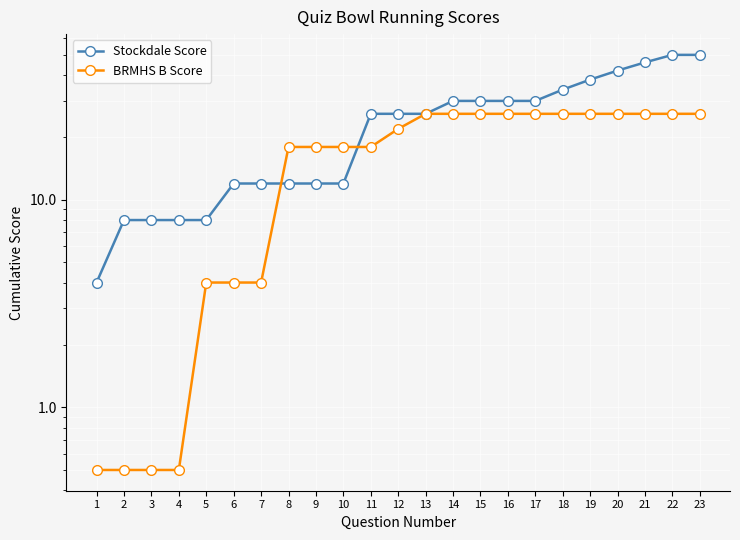

True or false: Stockdale Score and BRMHS B Score intersect in this chart.

True